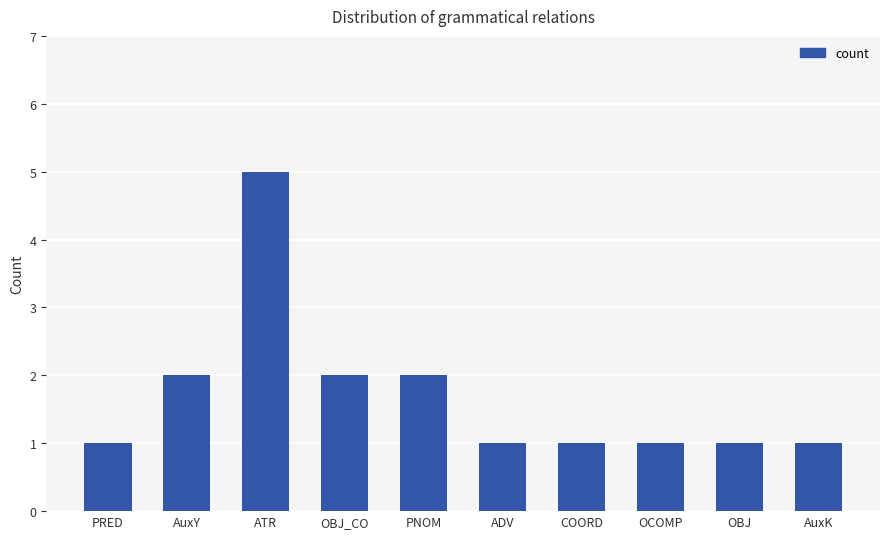

How many bars are there in total?

10